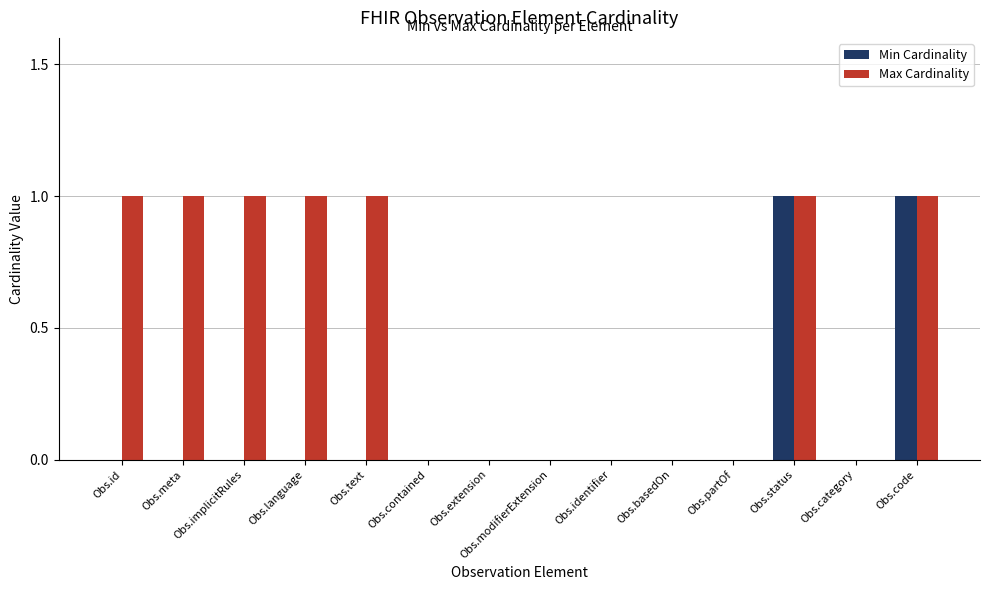

Is the value of Max Cardinality at Obs.code greater than the value of Min Cardinality at Obs.id?

Yes